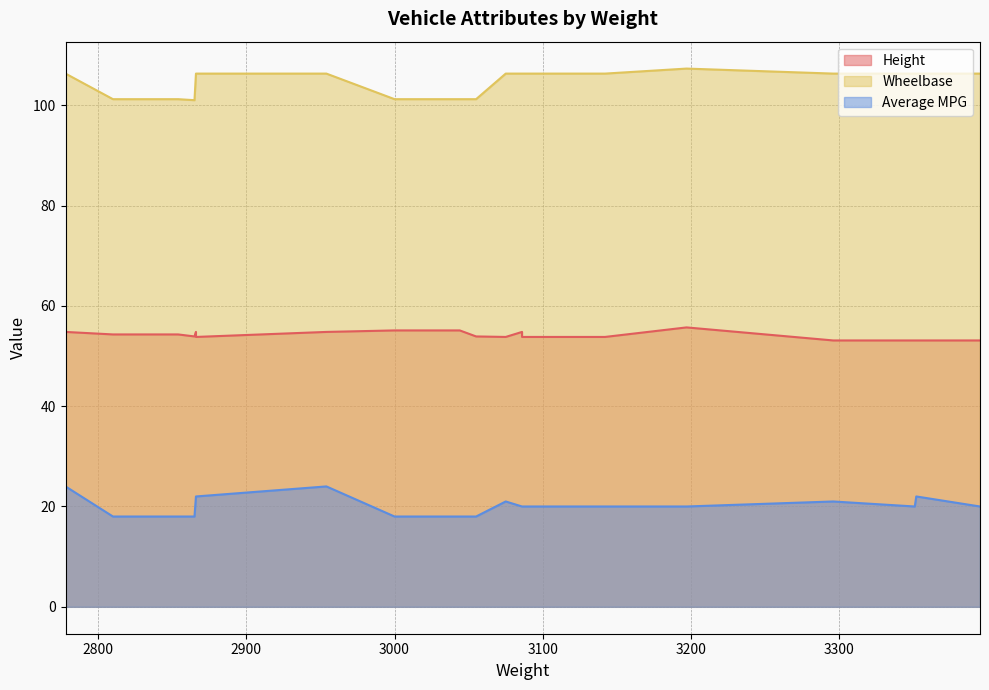

The Height series shows 80.4 at 3044. True or false?

False